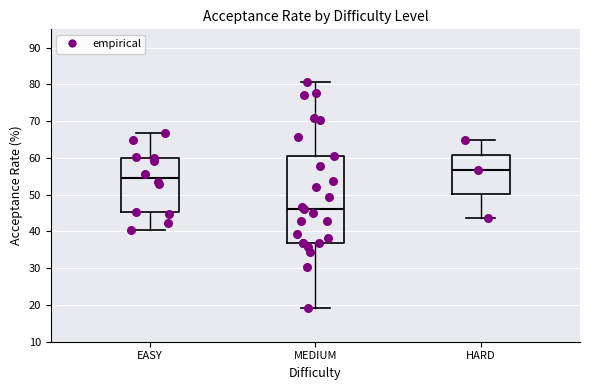

Which box is the tallest, from its lower edge to its upper edge?

MEDIUM